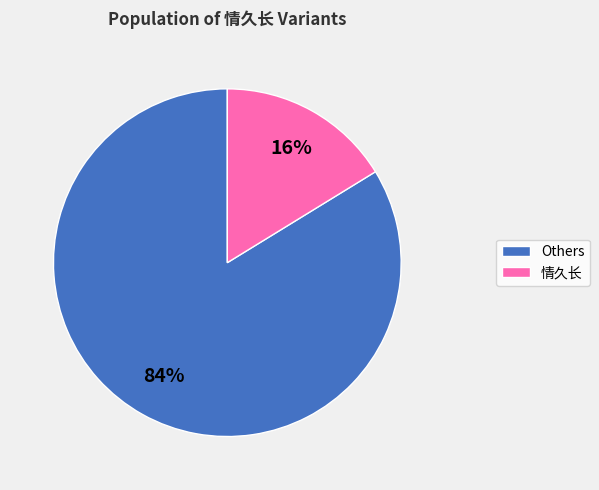

To the nearest percent, what is the average slice percentage?

50%